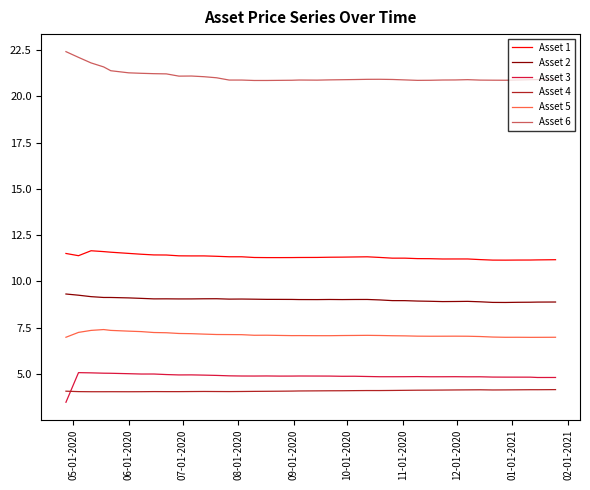

What is the smallest value displayed?

3.5